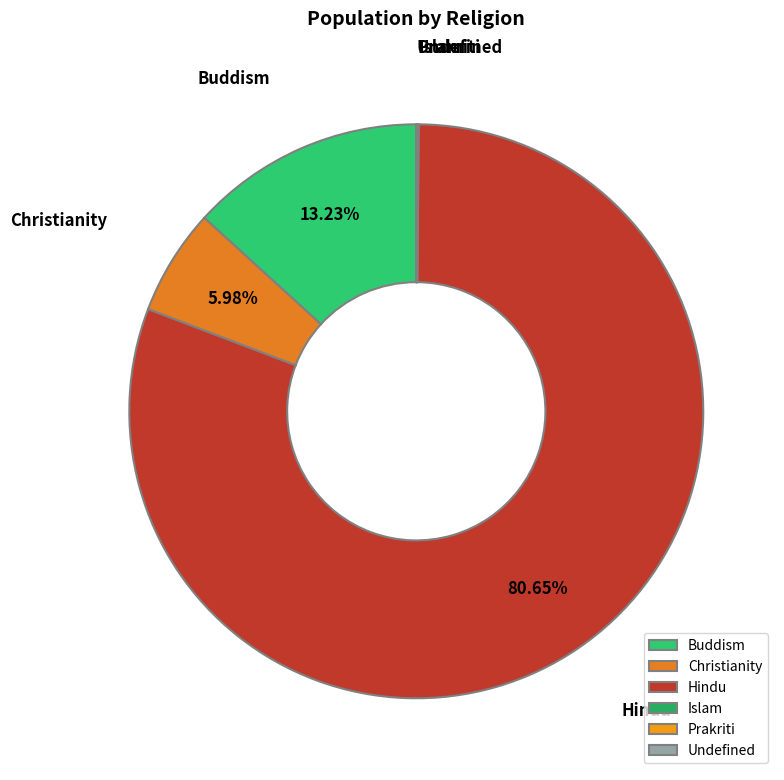

Combined, do Hindu and Christianity account for over 50%?

Yes